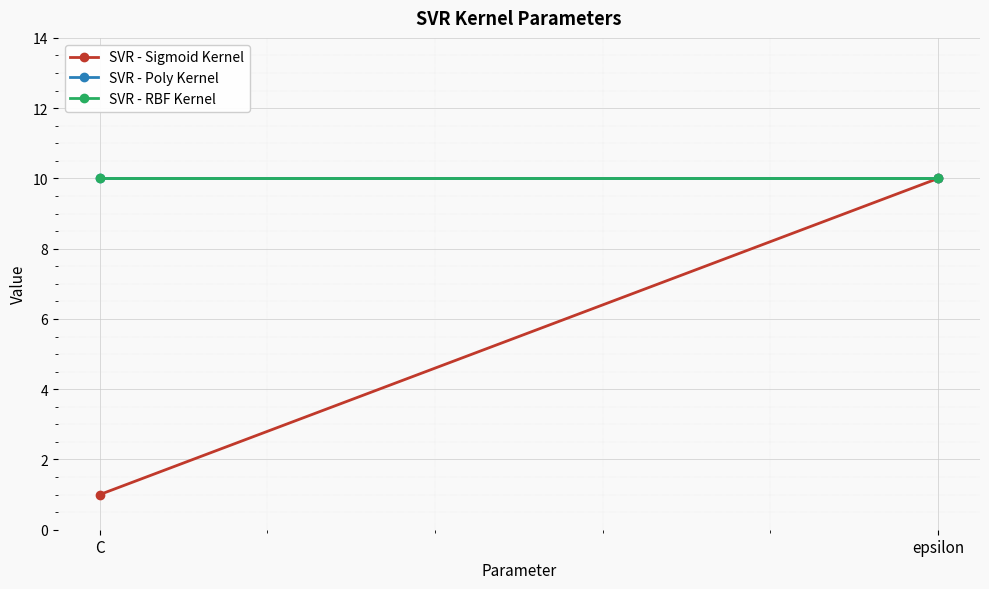

Rank the categories by SVR - Sigmoid Kernel value from lowest to highest.

C, epsilon